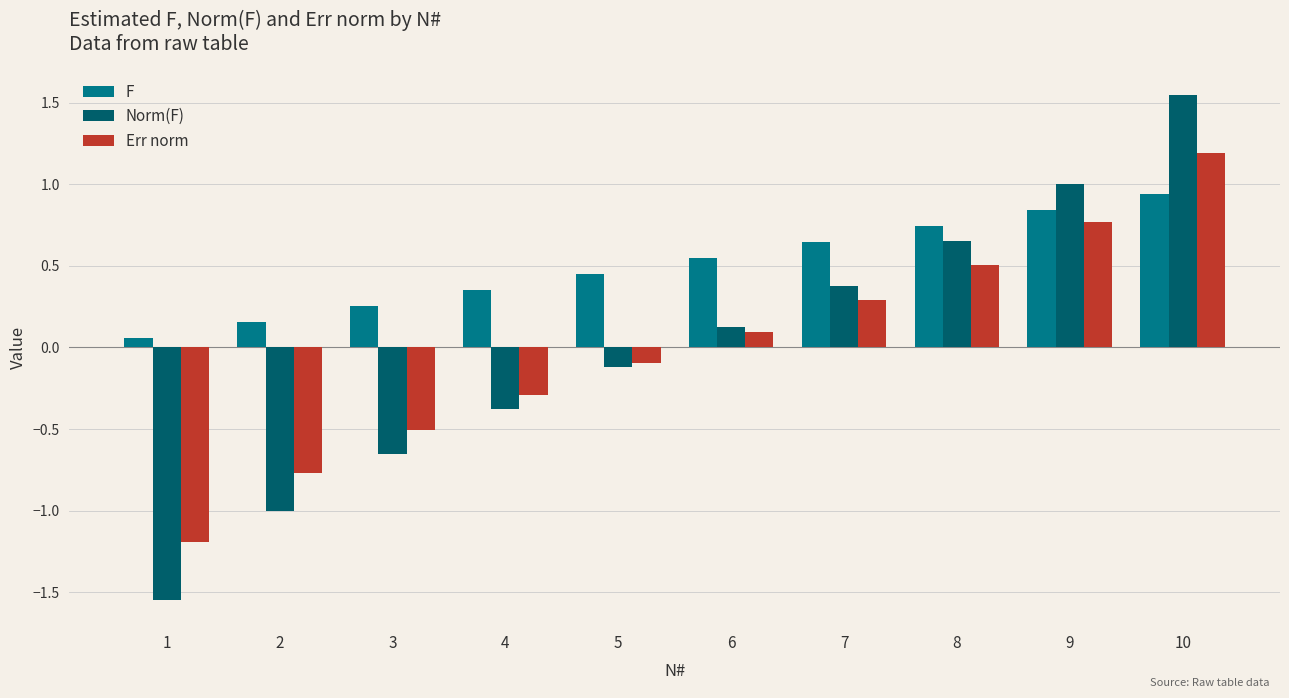

Which series has the widest spread of values?

Norm(F)